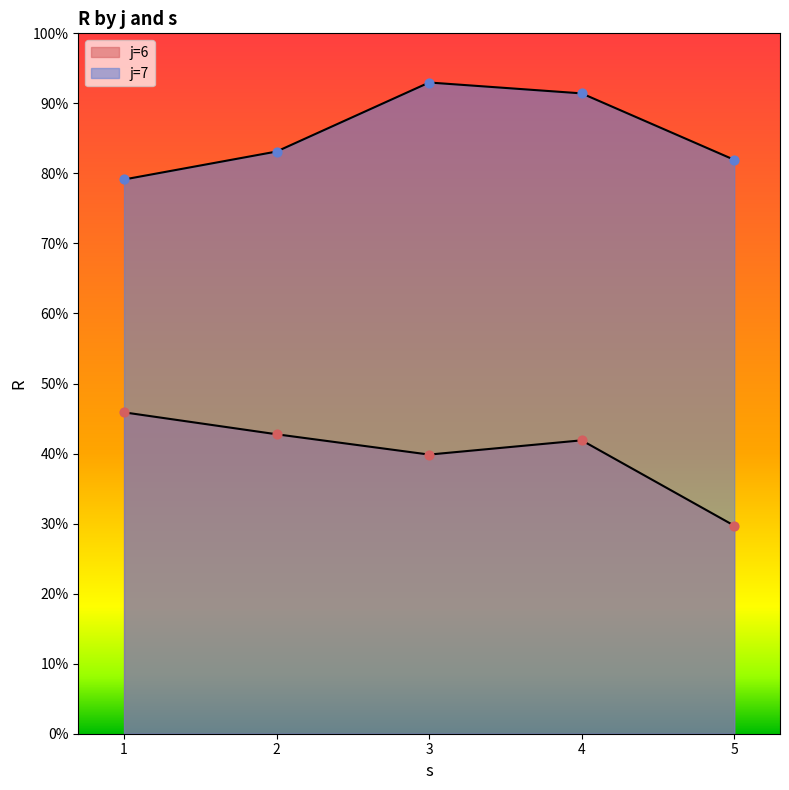

How many lines are shown in the chart?

2